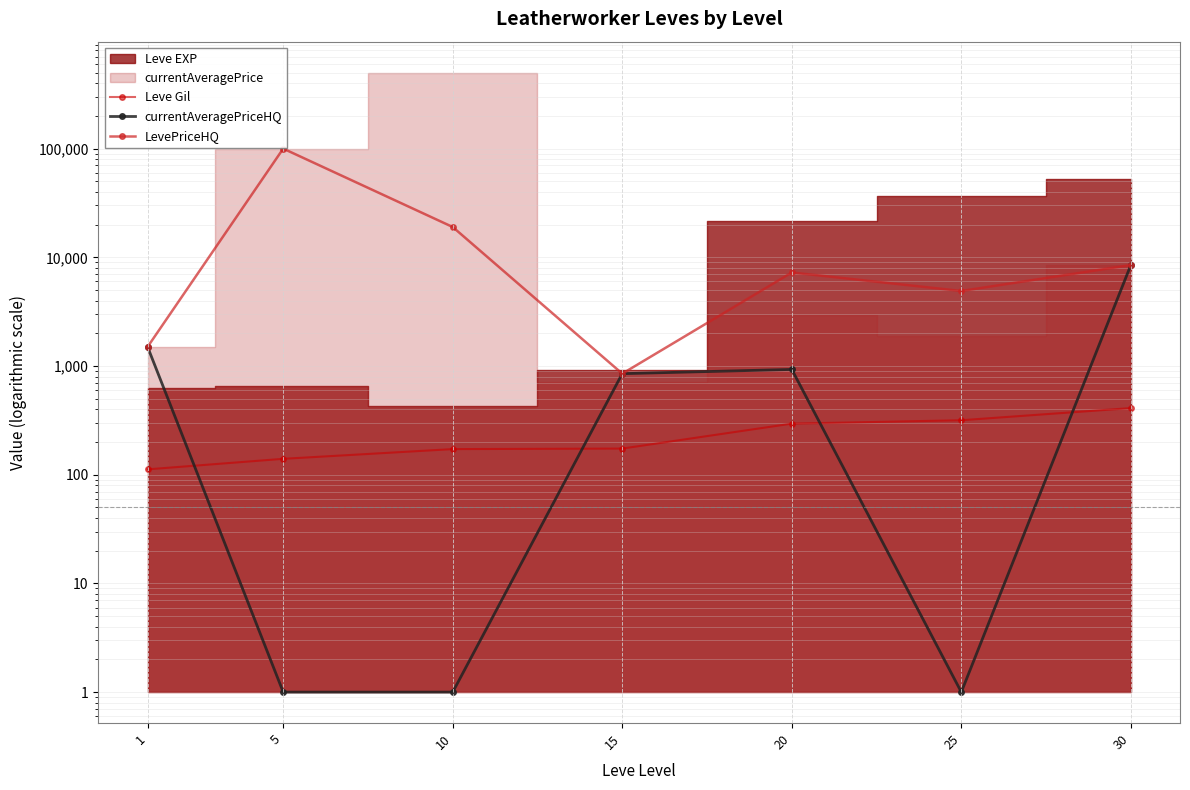

At which label is LevePriceHQ closest to 50425?

10